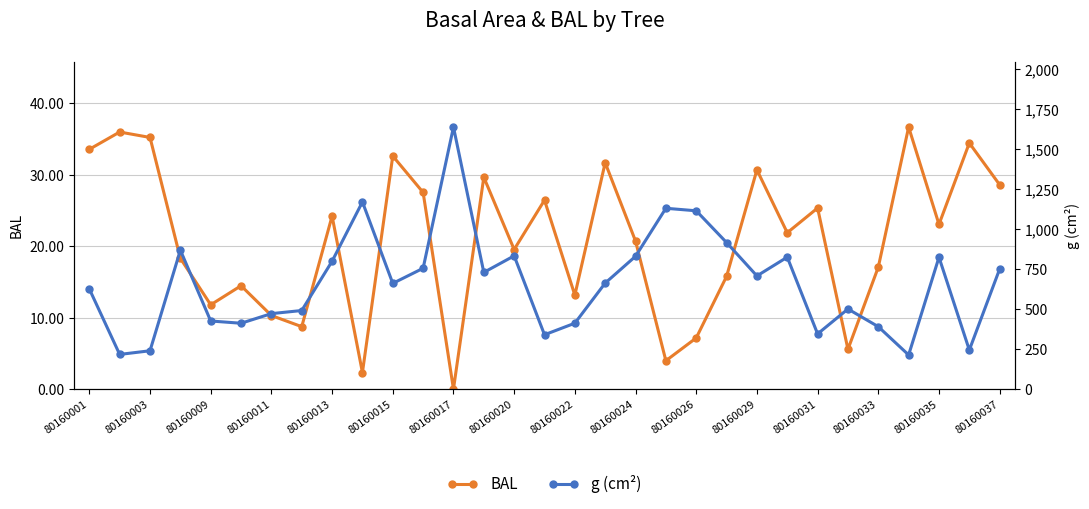

In BAL, how many points are higher than both neighbors (excluding endpoints)?

11